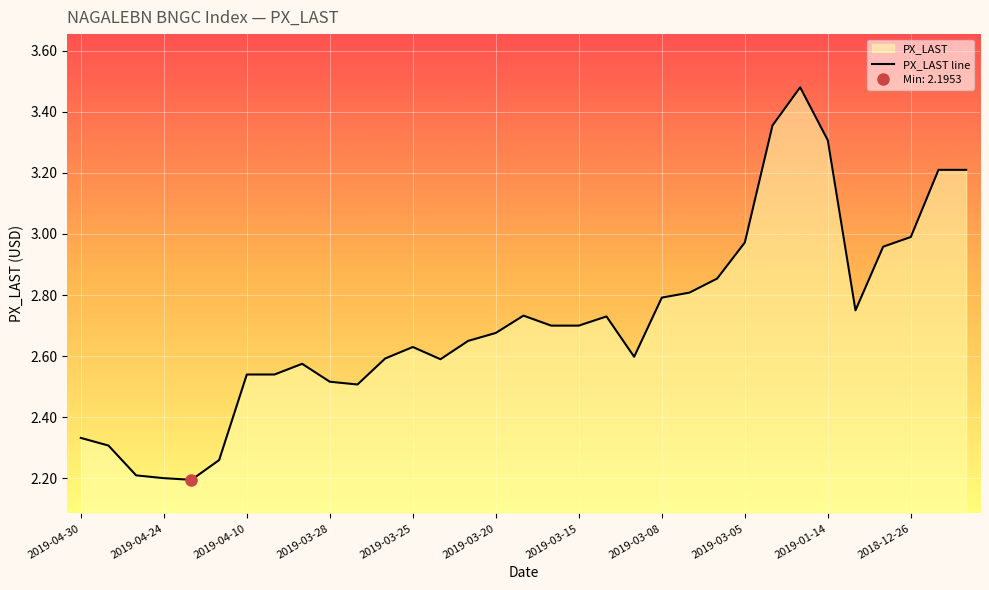

What is the difference between the values at 2019-03-07 and 2019-03-21?

0.2